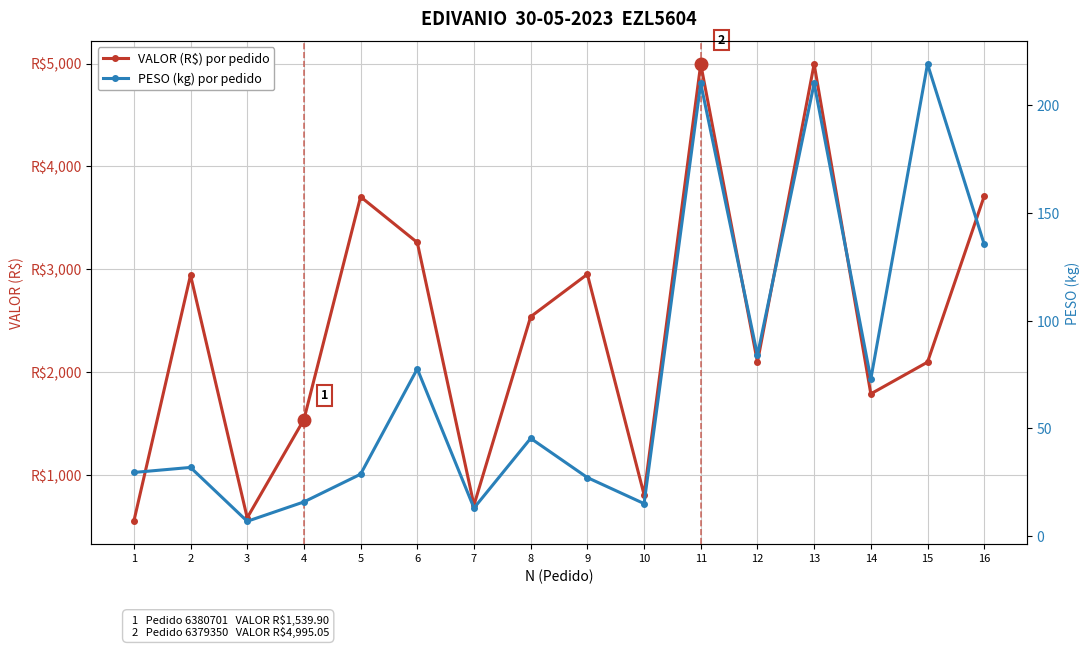

What is the sum of the VALOR (R$) por pedido values at 10 and 15?

2908.7